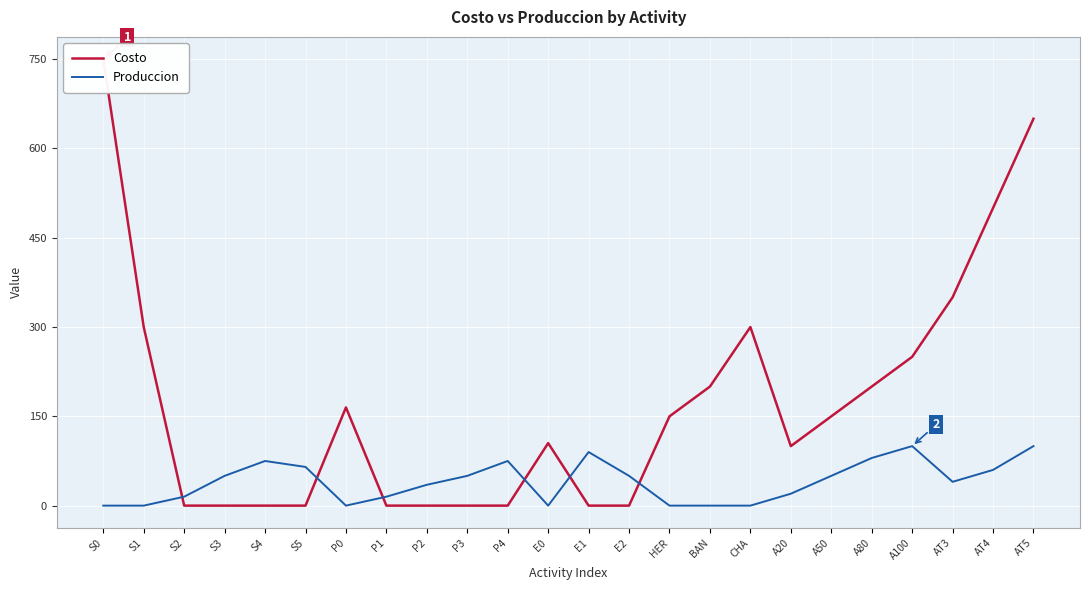

What is the label of the 9th point from the left?

P2